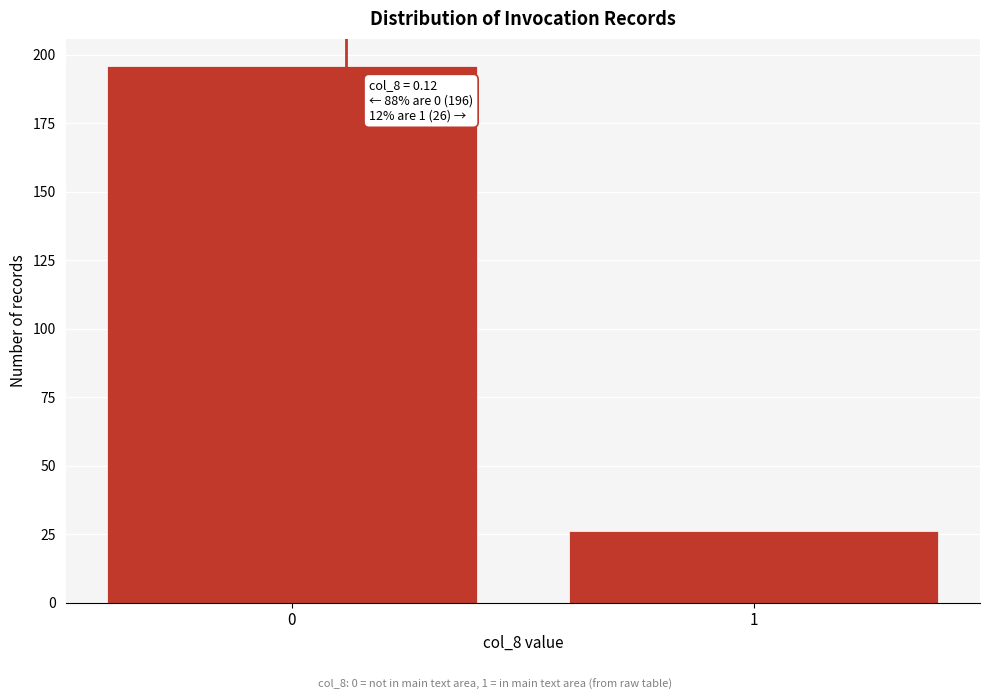

Reading right to left, extract all data points from this chart.

1=26	0=196